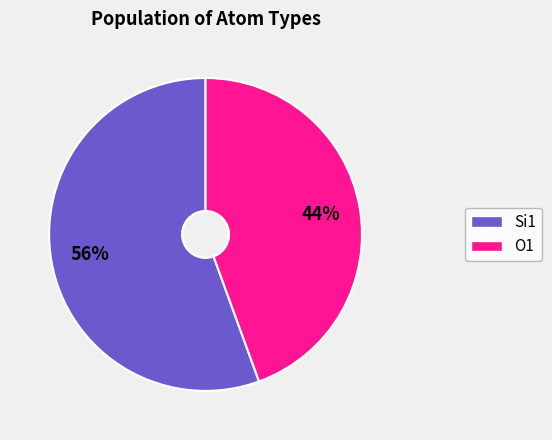

Is there a majority slice in this chart?

Yes